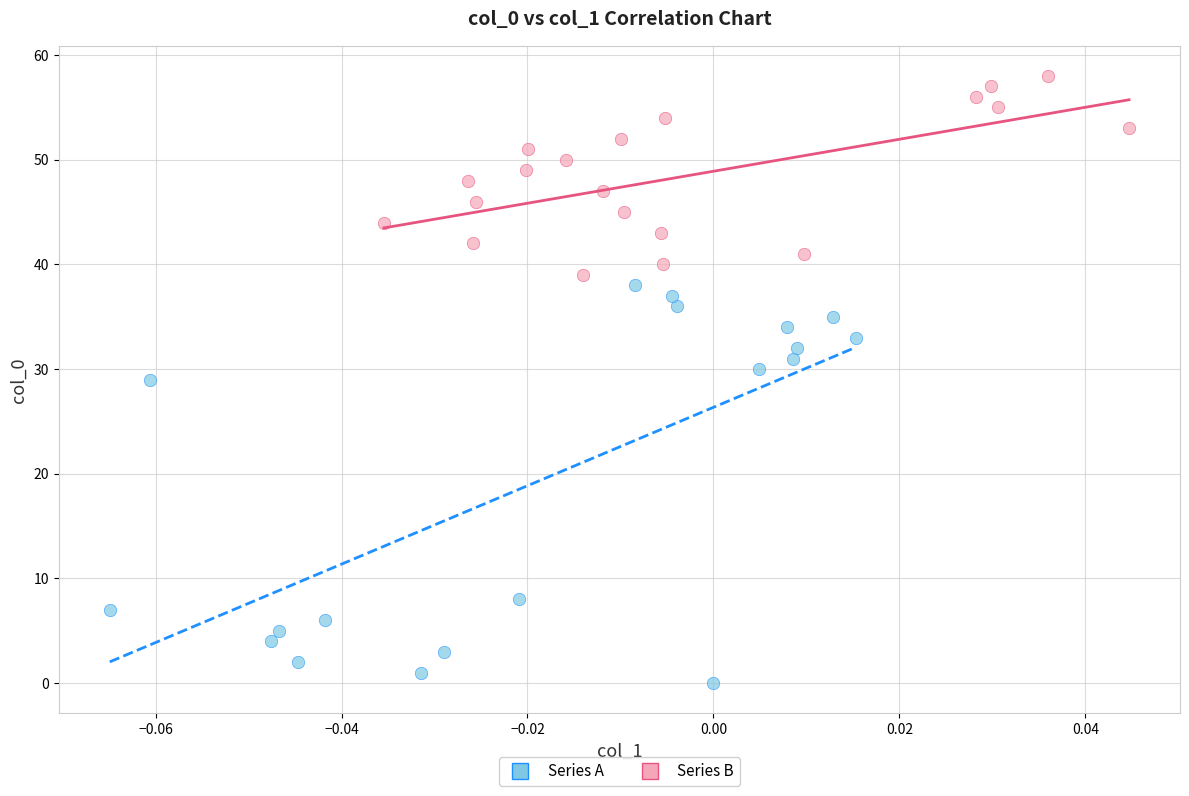

Which series contains the highest Y value?

Series B